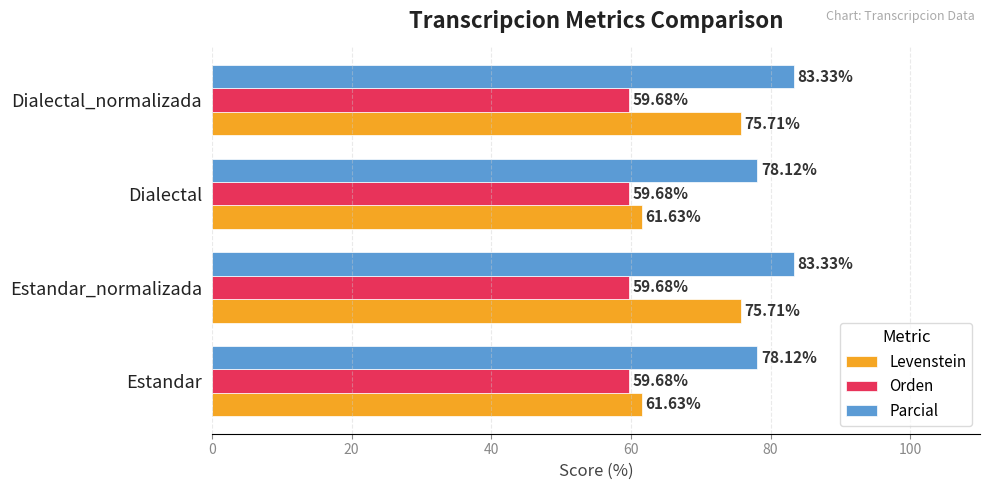

What is the total value across all series at Dialectal_normalizada?

218.7